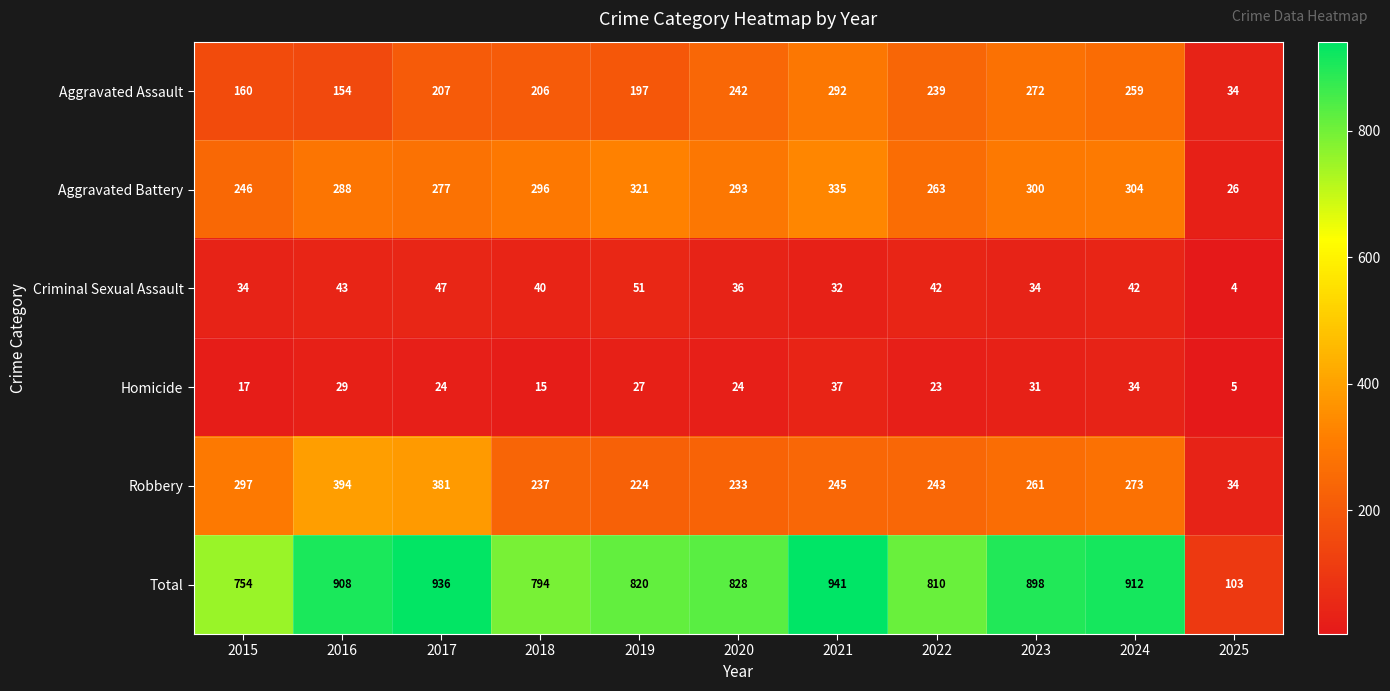

At 2020, list the series in order from smallest to largest.

Homicide, Criminal Sexual Assault, Robbery, Aggravated Assault, Aggravated Battery, Total